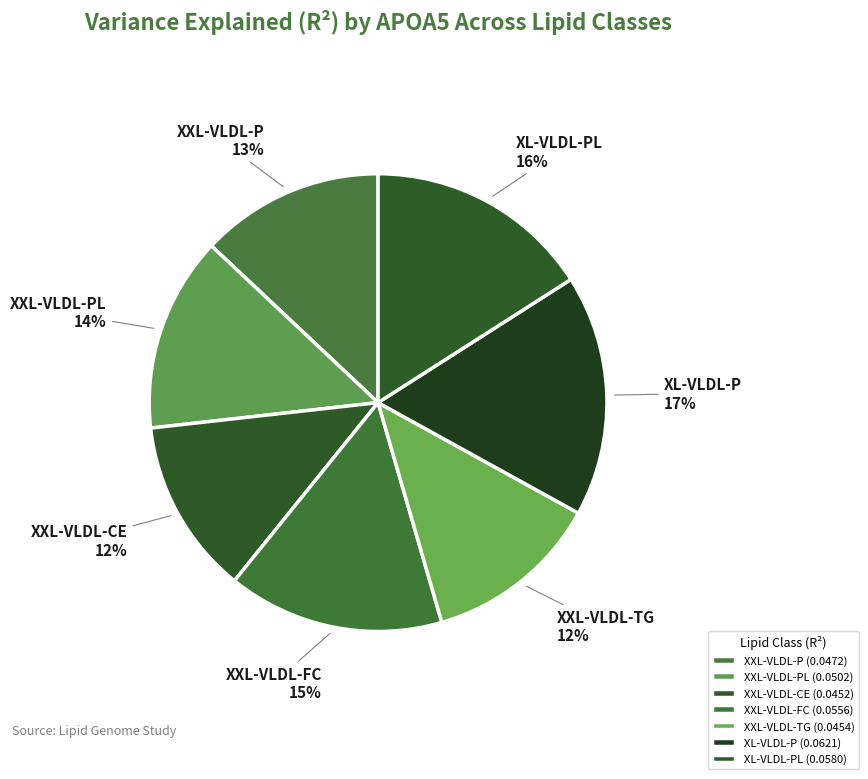

Do XL-VLDL-PL and XL-VLDL-P together represent more than half of the pie?

No